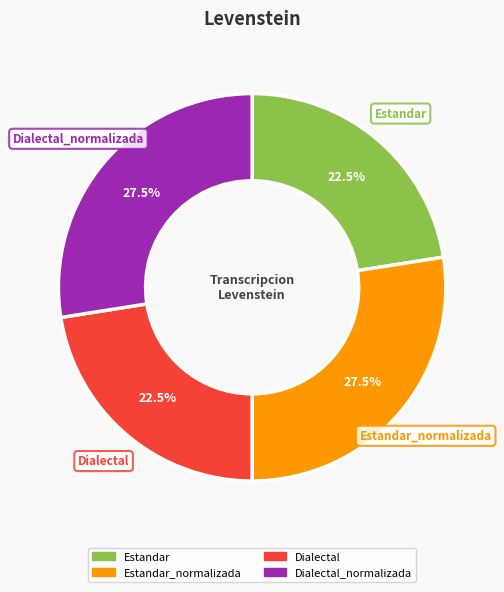

How many slices are in this pie chart?

4